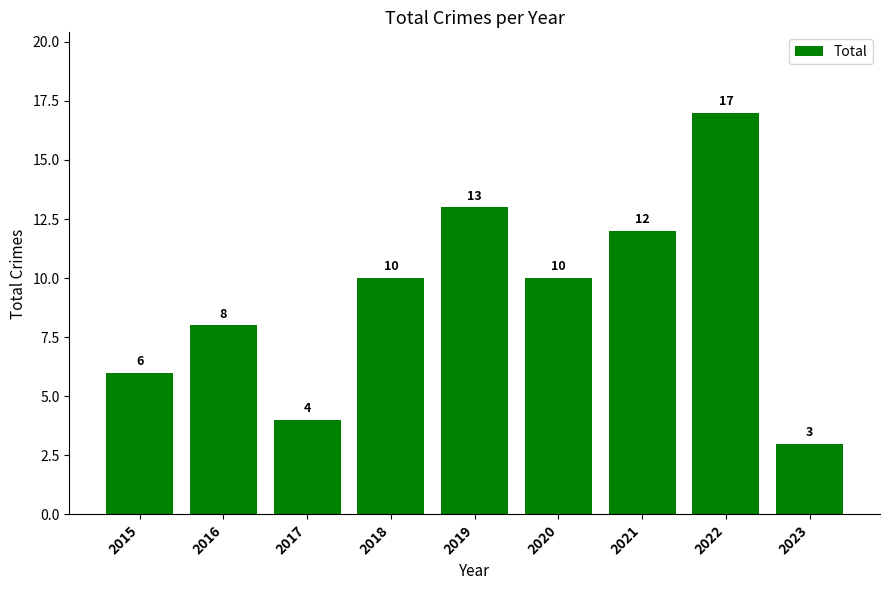

What is the sum of all values?

83